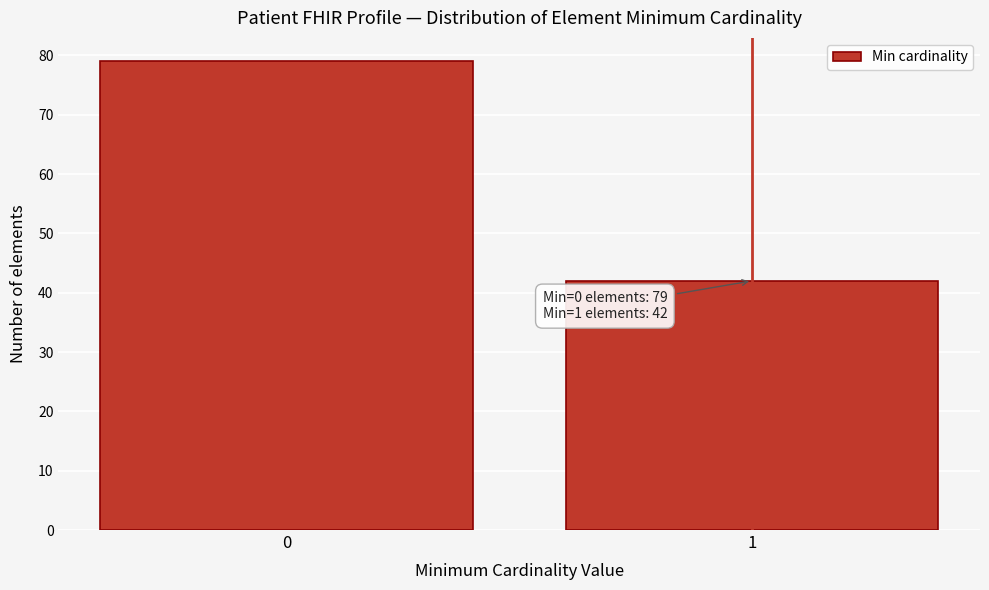

Reading left to right, list all the values displayed in this chart.

79	42